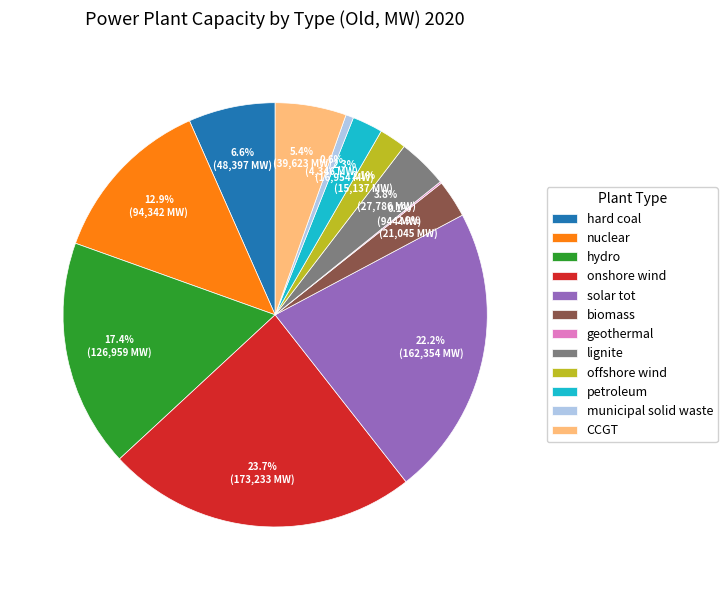

To the nearest percent, what is the difference between the largest and smallest slice percentages?

24%